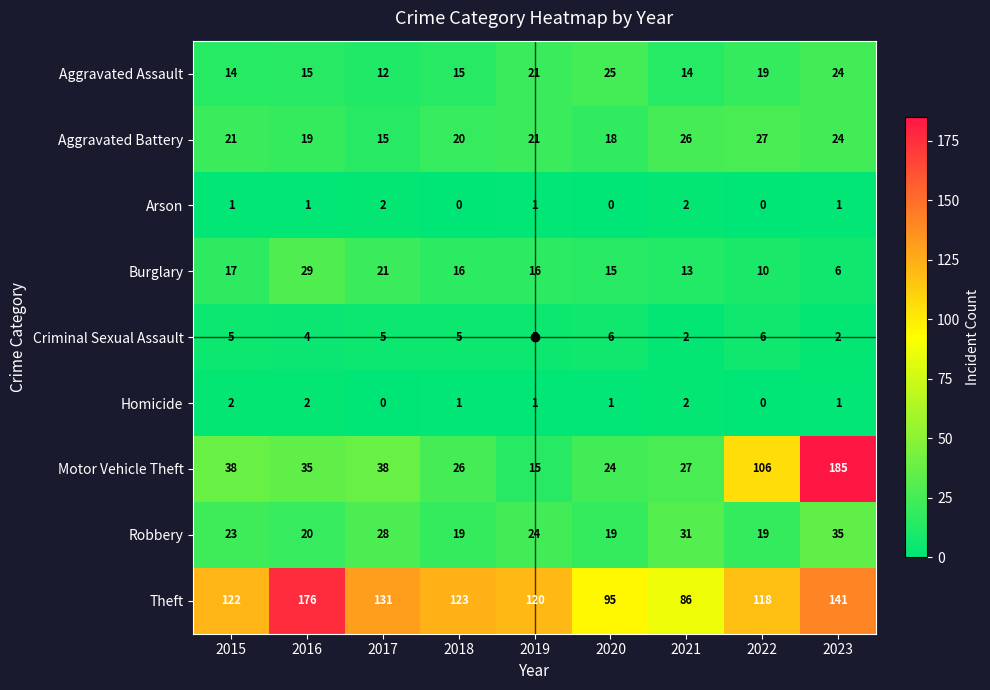

The Aggravated Battery series shows 10 at 2021. True or false?

False